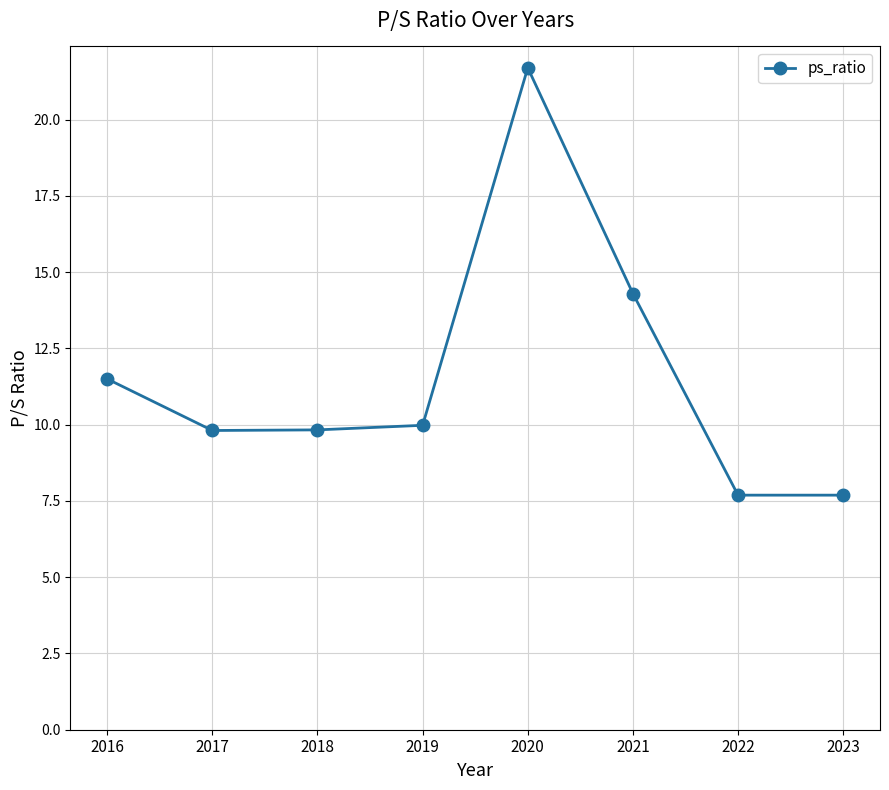

At which category does the chart reach its peak across all series?

2020